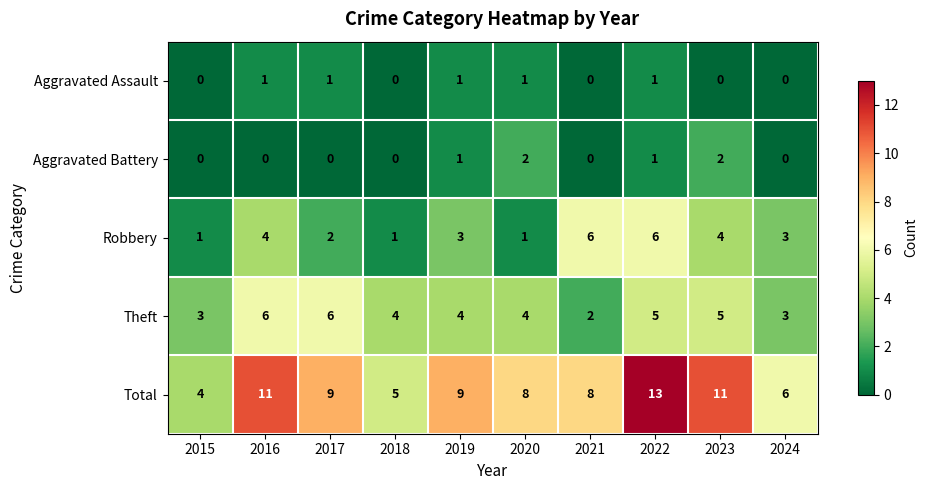

What is the difference between the maximum and second lowest values in the Robbery series?

5